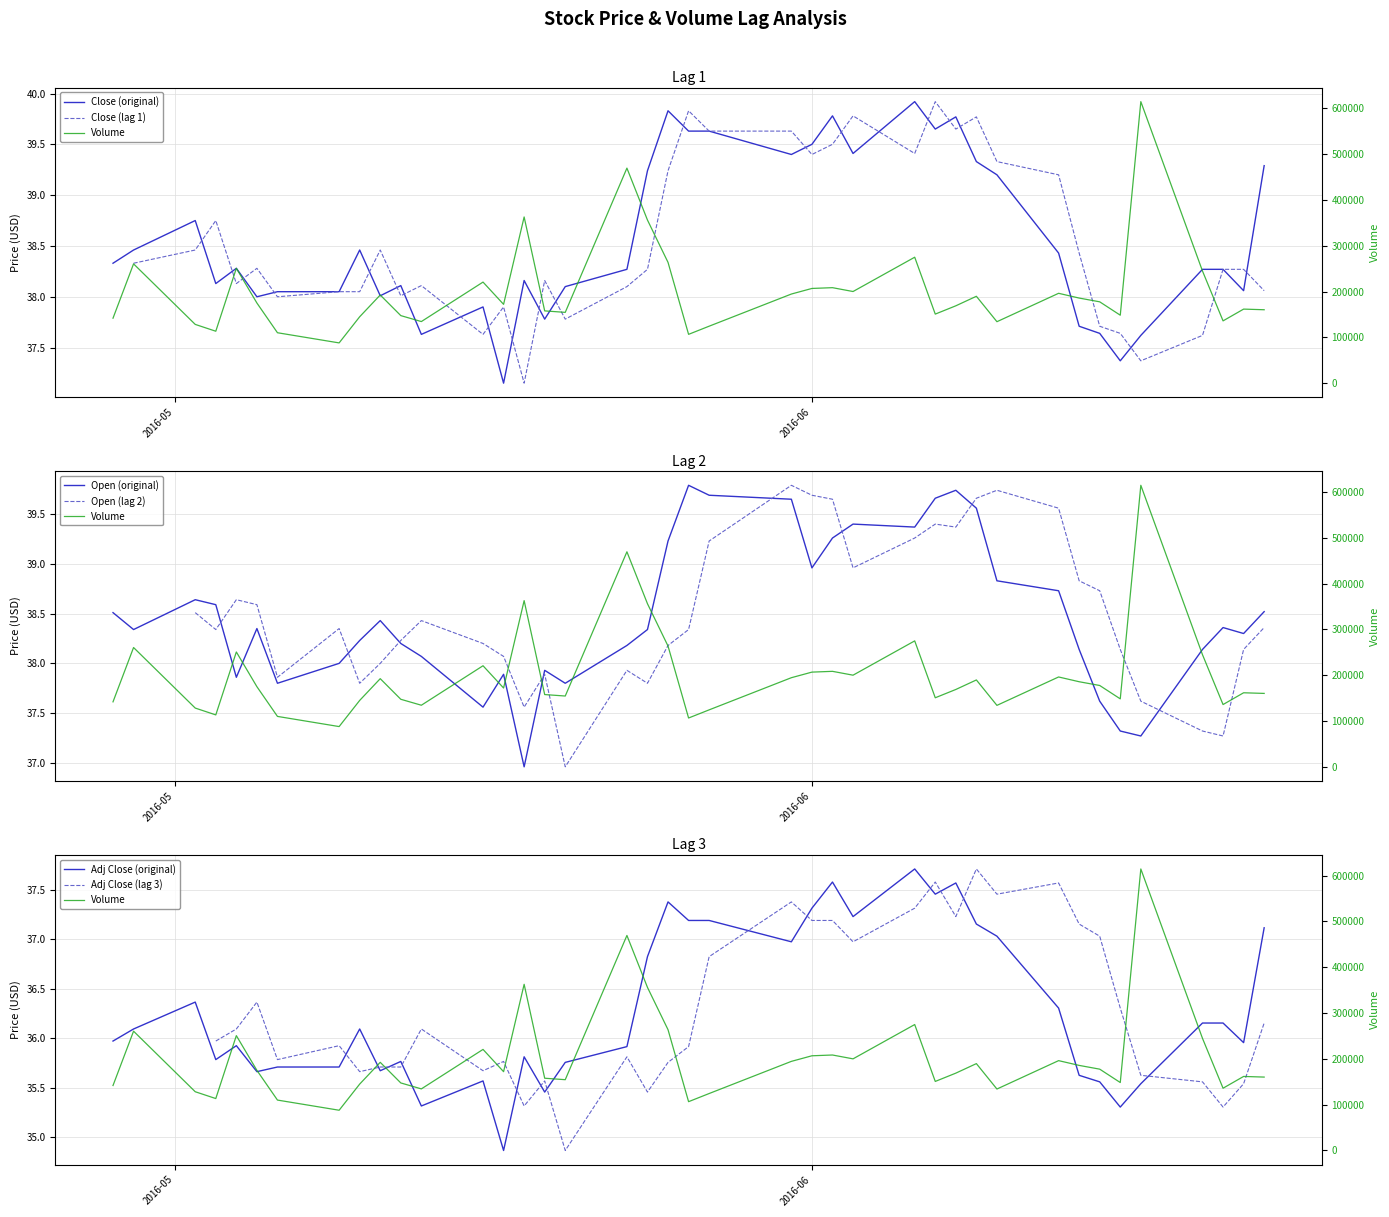

How many values in the Close series exceed 38?

31